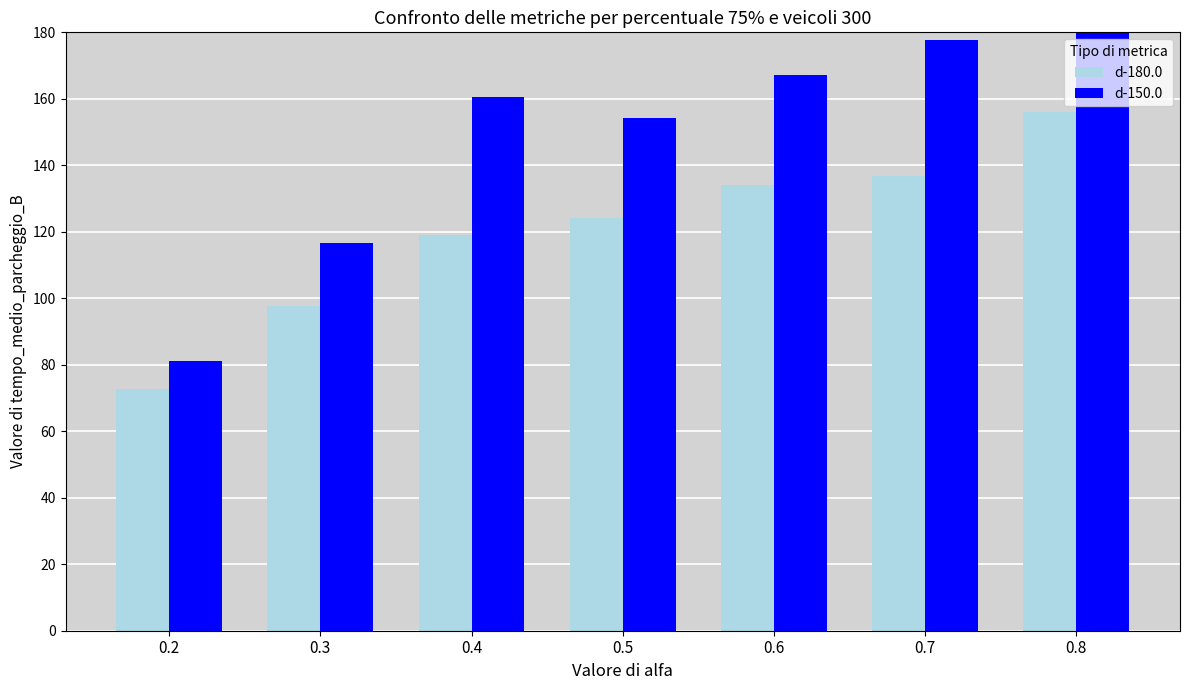

The d-150.0 series shows 114.6 at 0.2. True or false?

False